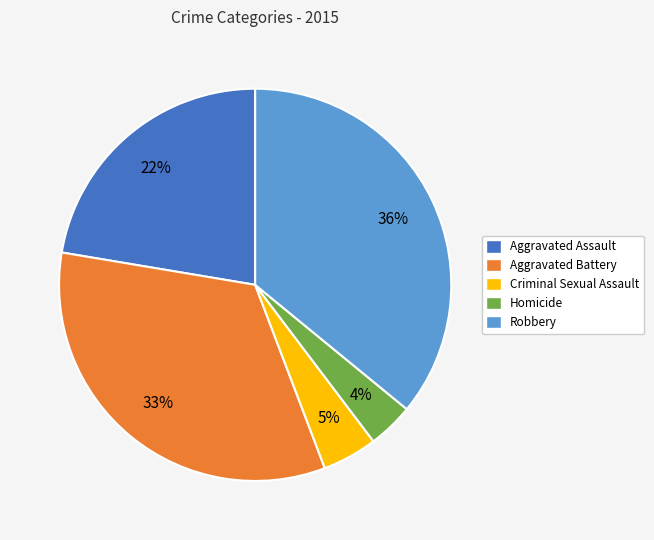

The Aggravated Assault slice represents 33% of the pie. True or false?

False